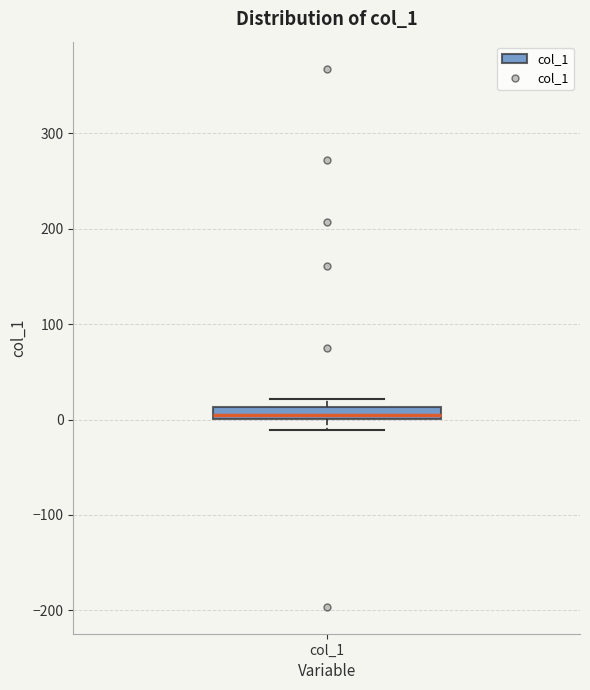

Where is the lower edge of the box for col_1 on the y-axis? The values are not printed on the chart, so give them approximately, as read against the axis.

0